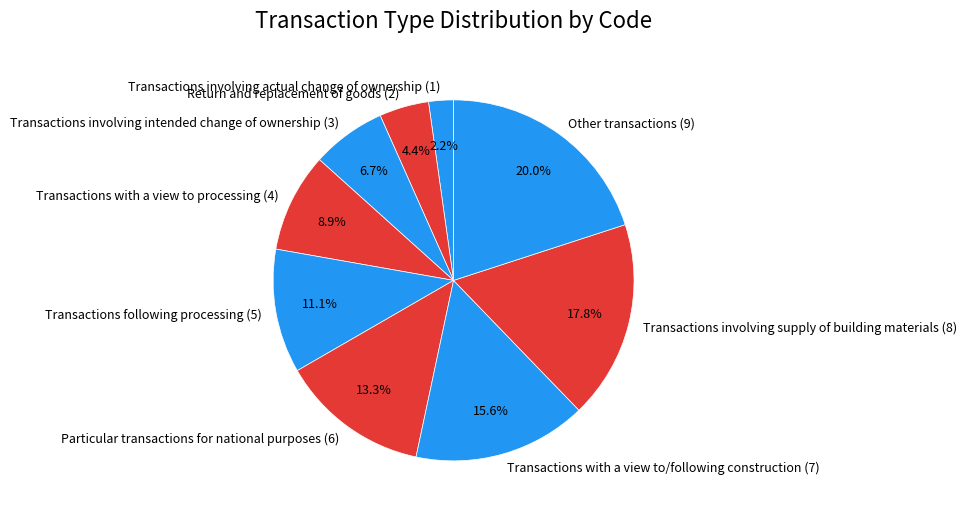

Is the sum of Transactions involving intended change of ownership (3) and Other transactions (9) greater than half?

No